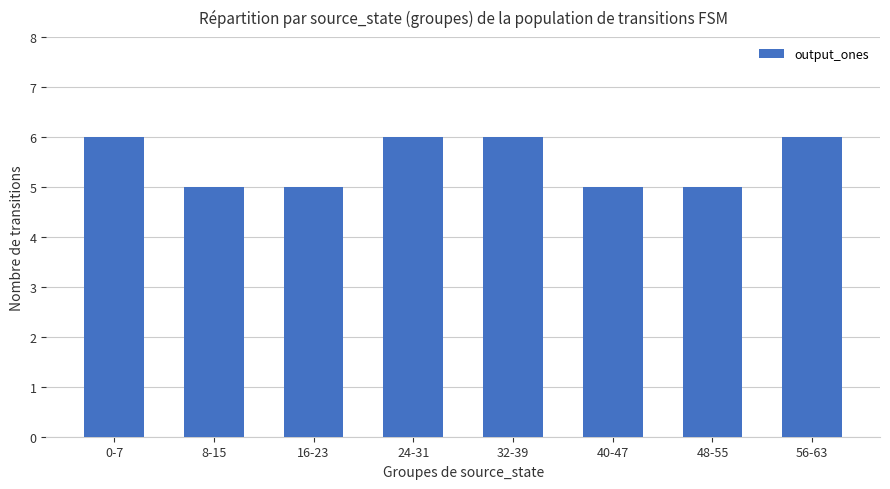

Does the chart contain stacked bars?

No